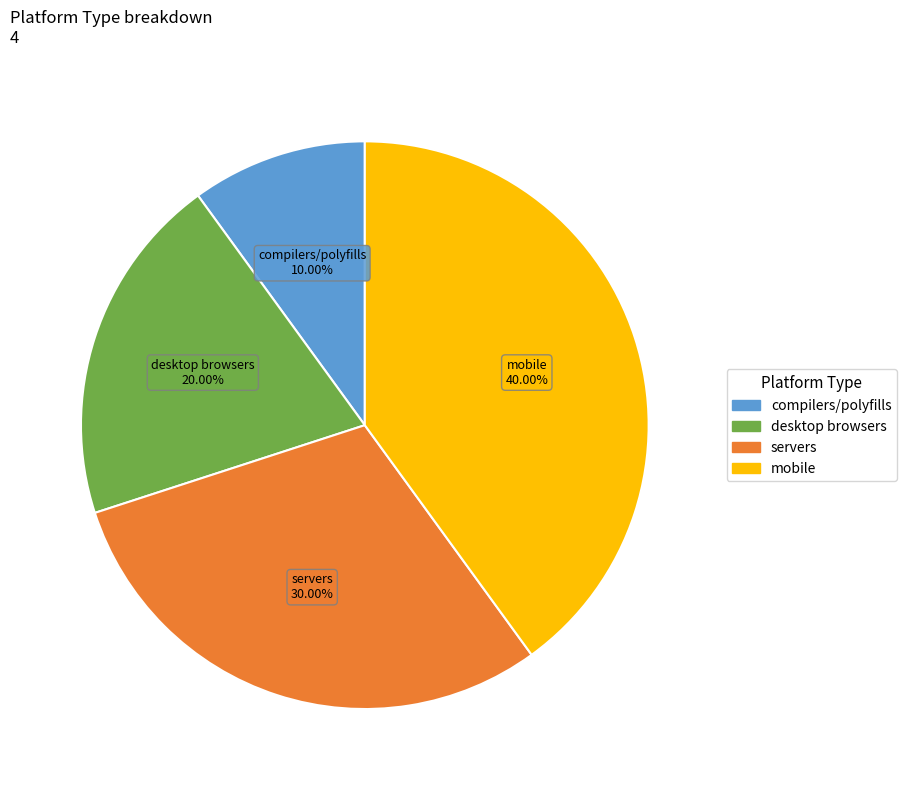

How many segments does this pie chart have?

4